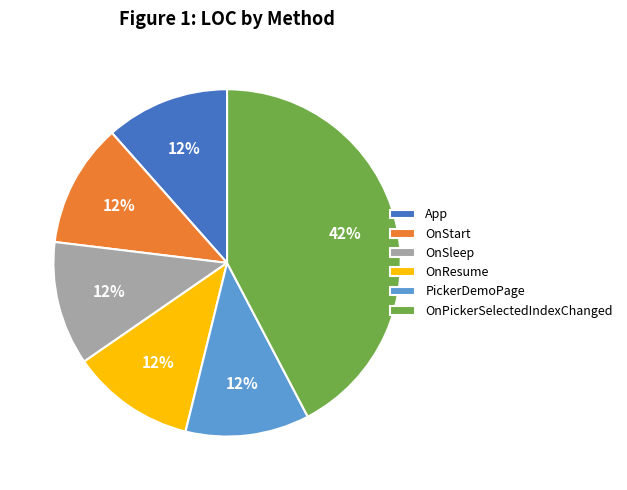

Which slice is the largest?

OnPickerSelectedIndexChanged